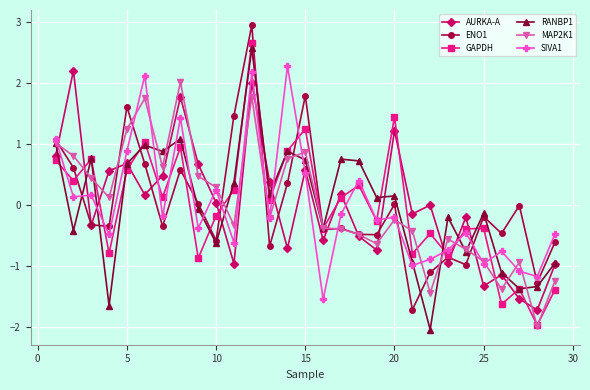

How many data points in GAPDH are less than 0?

14